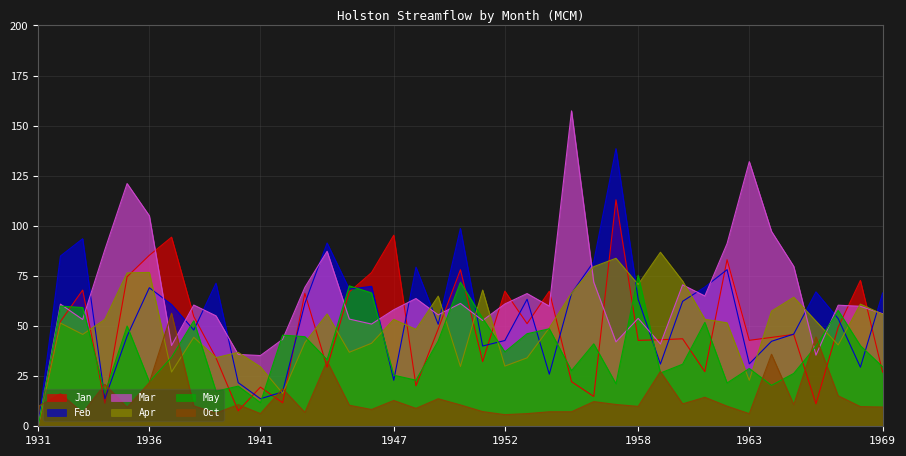

What is the difference between the second highest and minimum values in the Jan series?

95.3